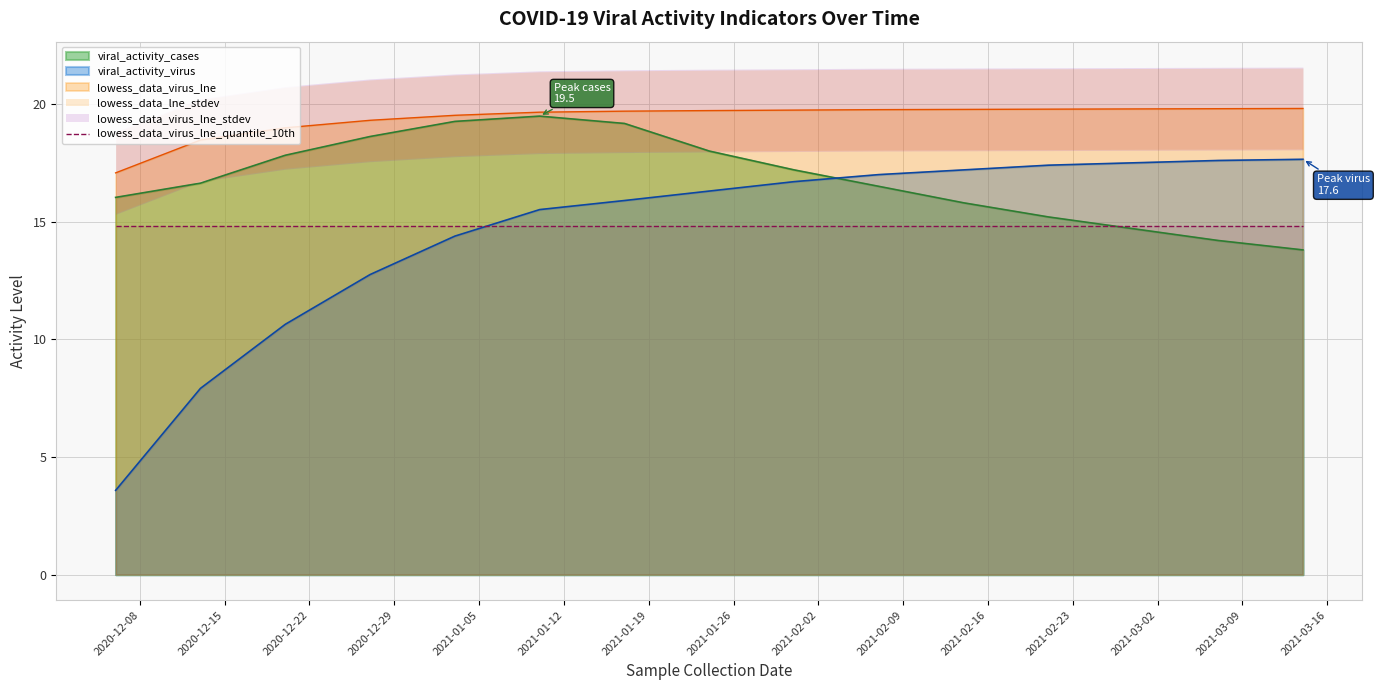

How many times do viral_activity_cases and viral_activity_virus cross each other?

1